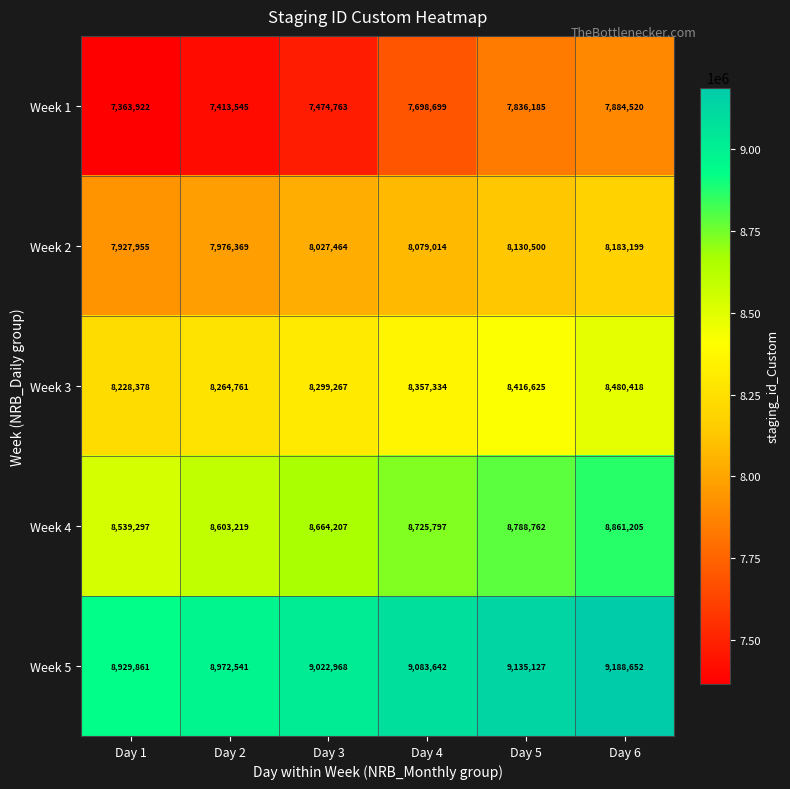

At which label does Week 3 reach its peak?

Day 6